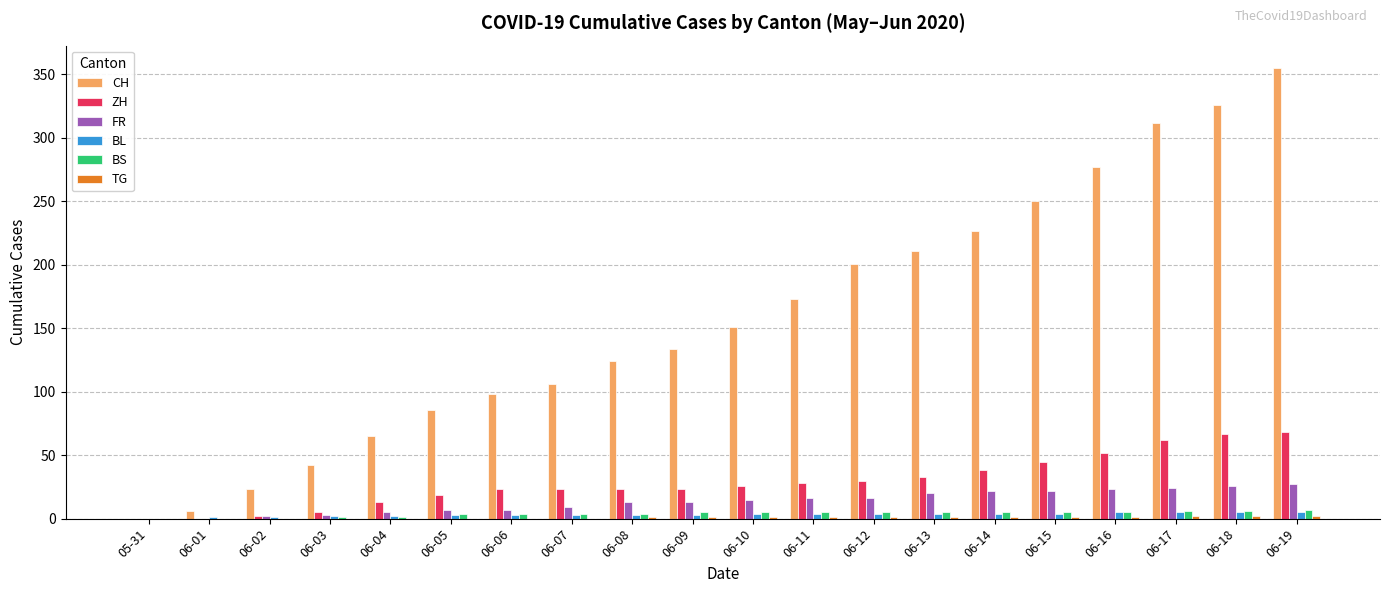

Are the bars grouped side by side (vs. stacked)?

Yes